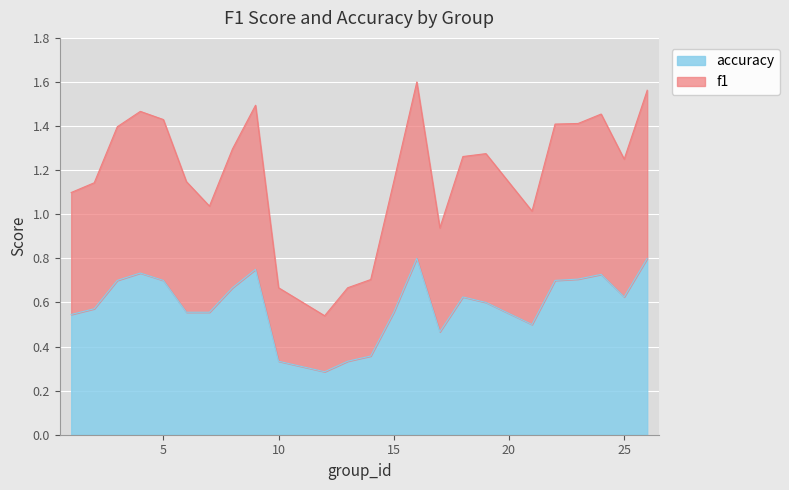

True or false: f1 and accuracy intersect in this chart.

False